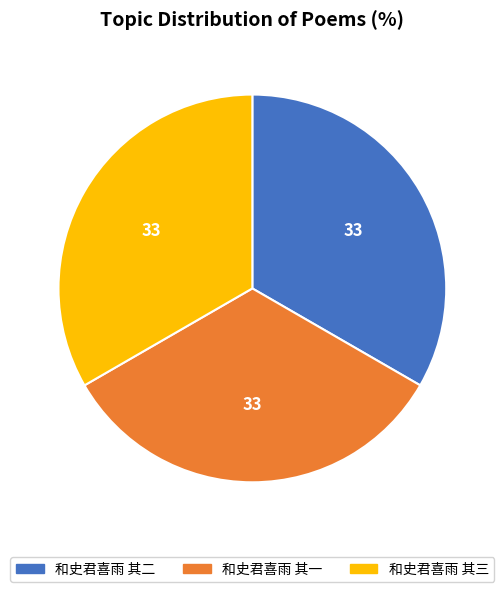

True or false: 和史君喜雨 其二 accounts for 22% of the total.

False